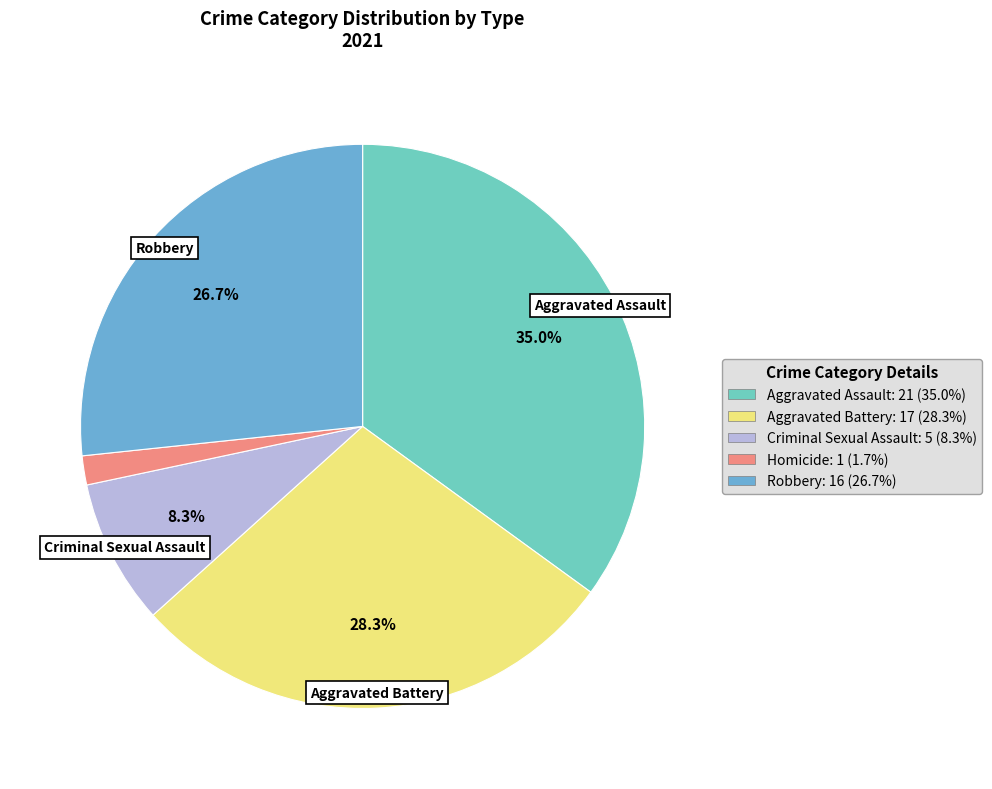

Is there a majority slice in this chart?

No